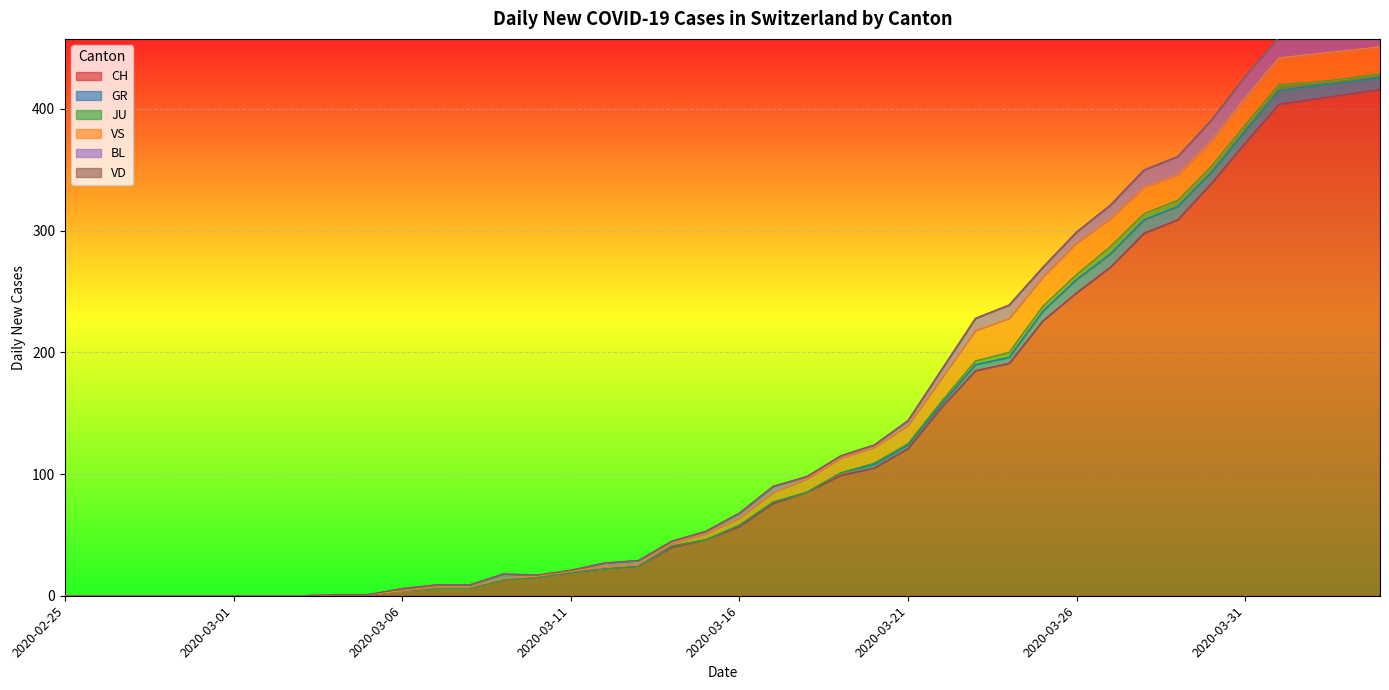

Which category has the lowest value across all series?

2020-02-25